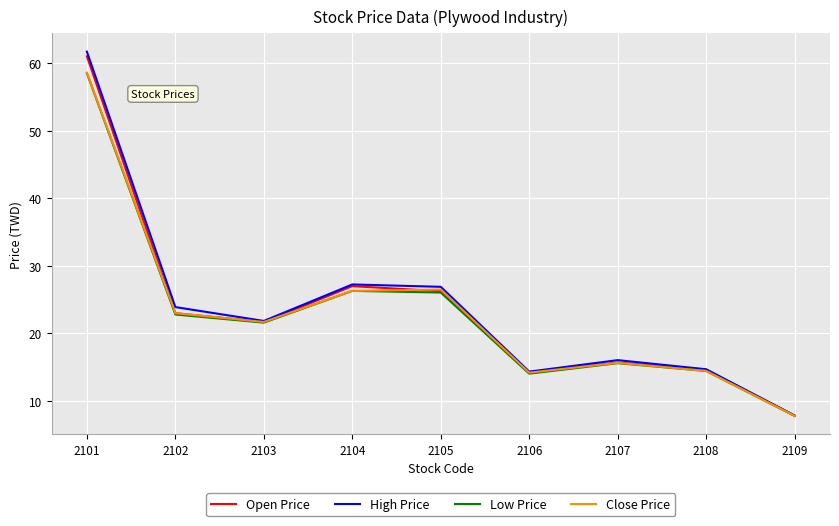

What is the approximate value of Low Price at 2102?

22.8